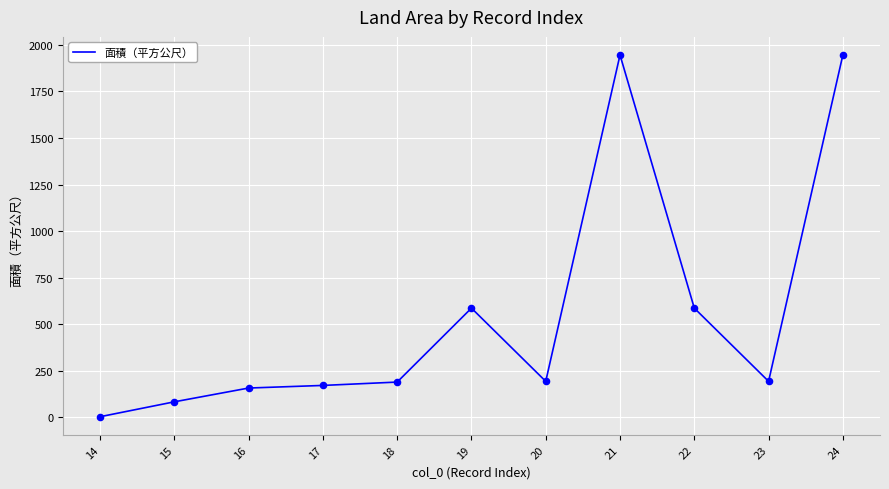

Which has a higher value, 21 or 19?

21